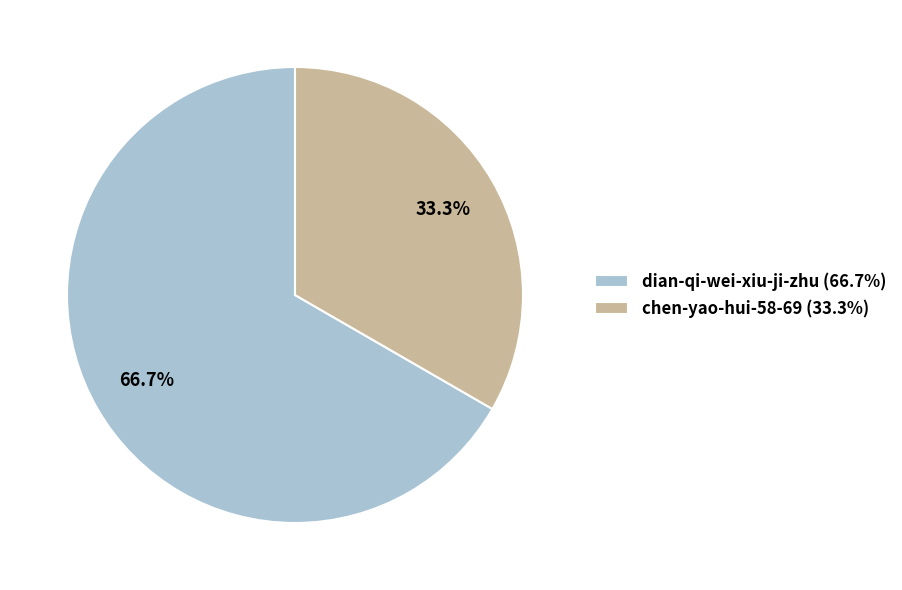

Between dian-qi-wei-xiu-ji-zhu (66.7%) and chen-yao-hui-58-69 (33.3%), which is larger?

dian-qi-wei-xiu-ji-zhu (66.7%)